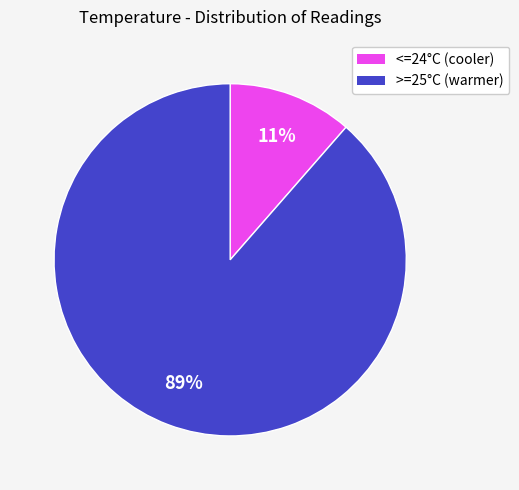

Is there any slice that represents more than half of the pie?

Yes